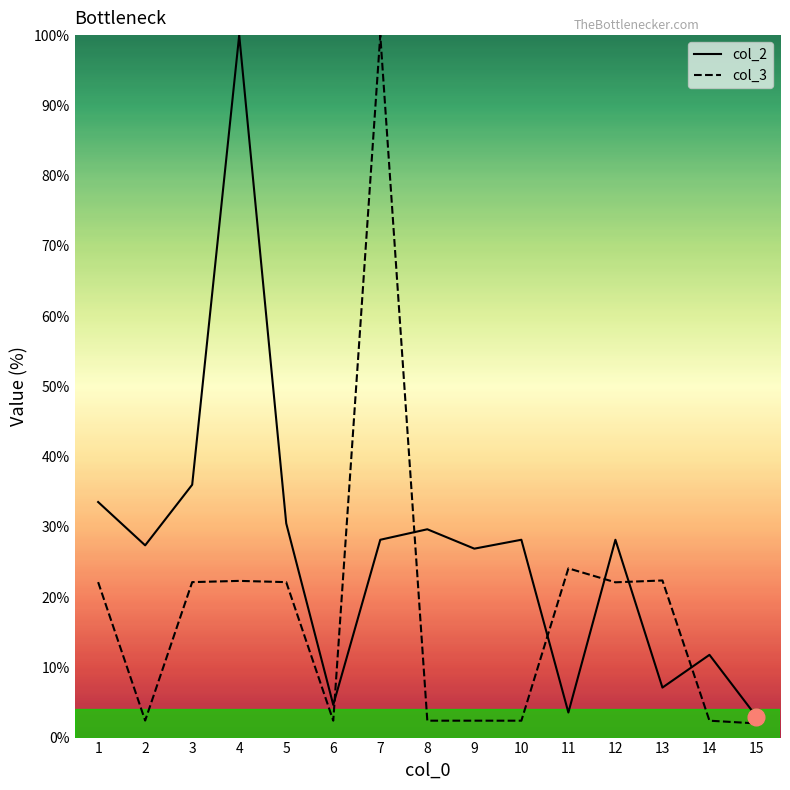

What value does the col_3 series have at 9?

2.4